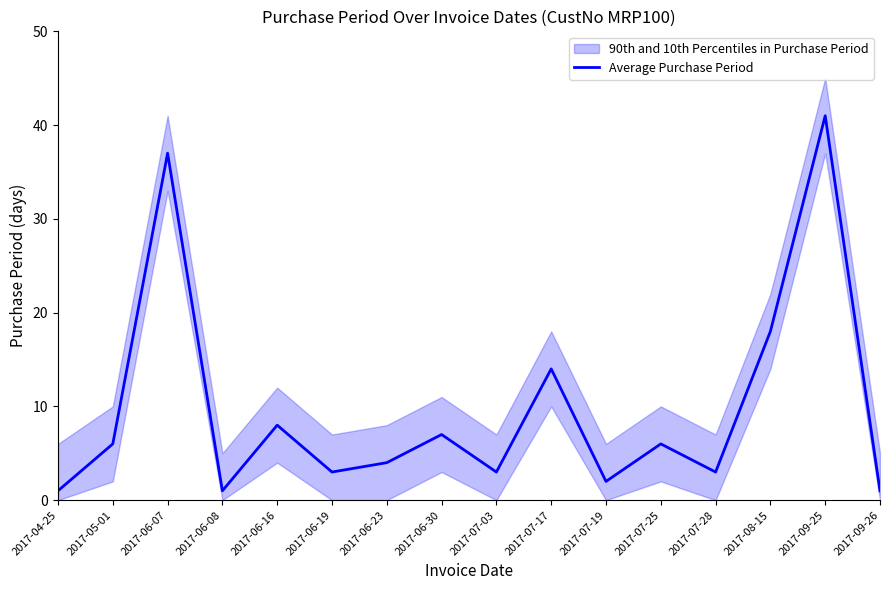

Which label corresponds to the smallest value in the chart?

2017-04-25